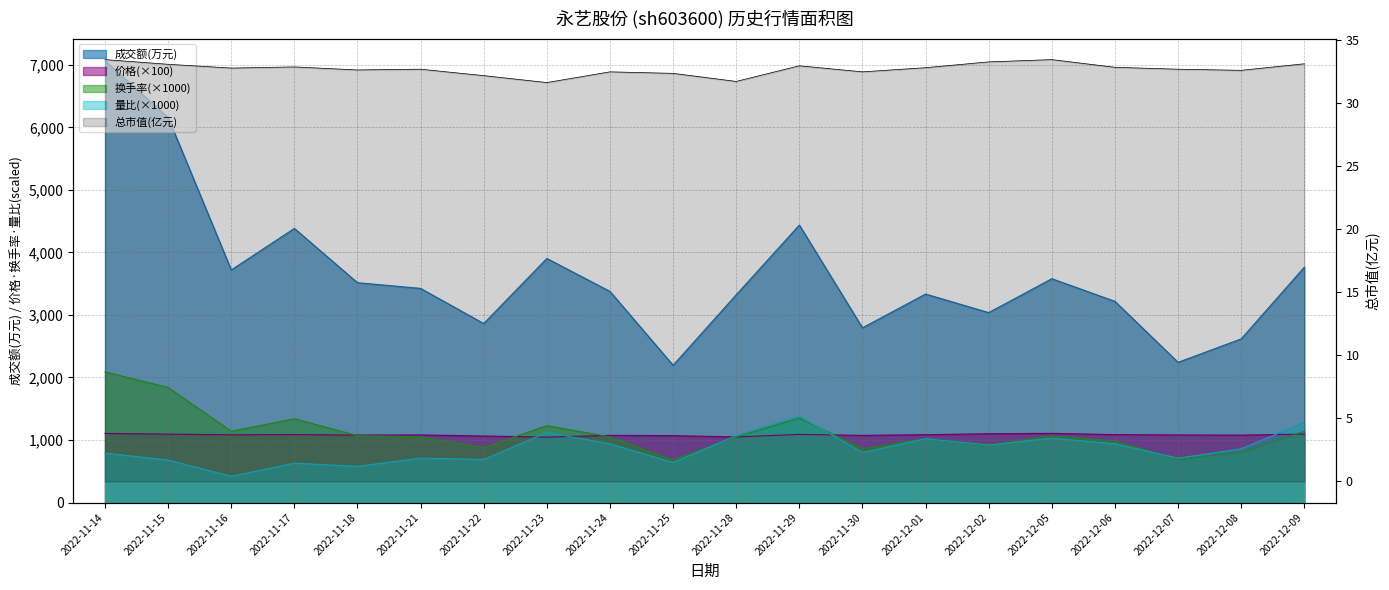

Count the number of categories in the chart.

20